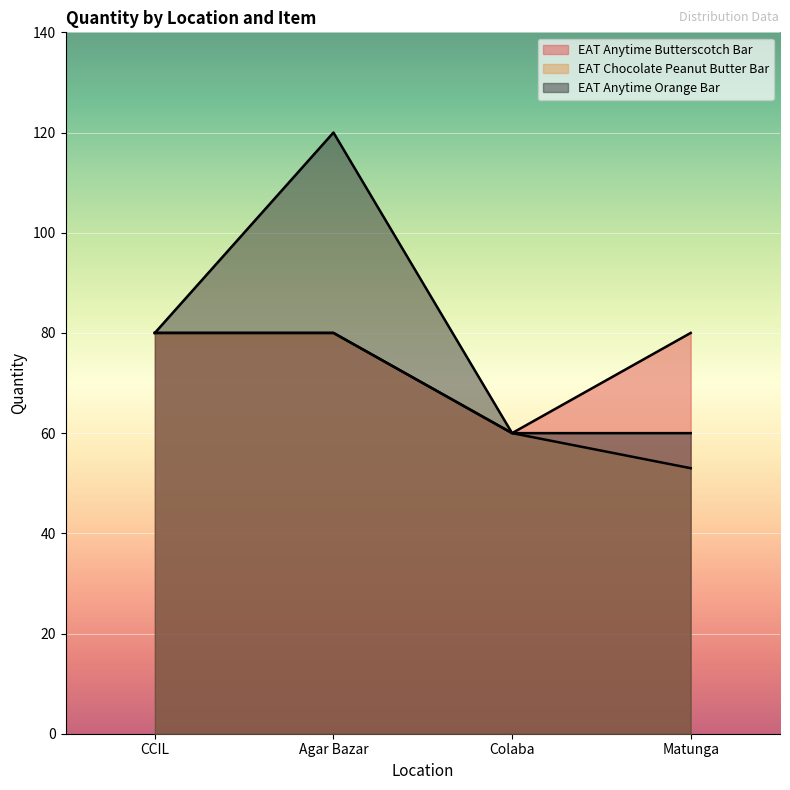

In EAT Anytime Orange Bar, how many points are higher than both neighbors (excluding endpoints)?

1